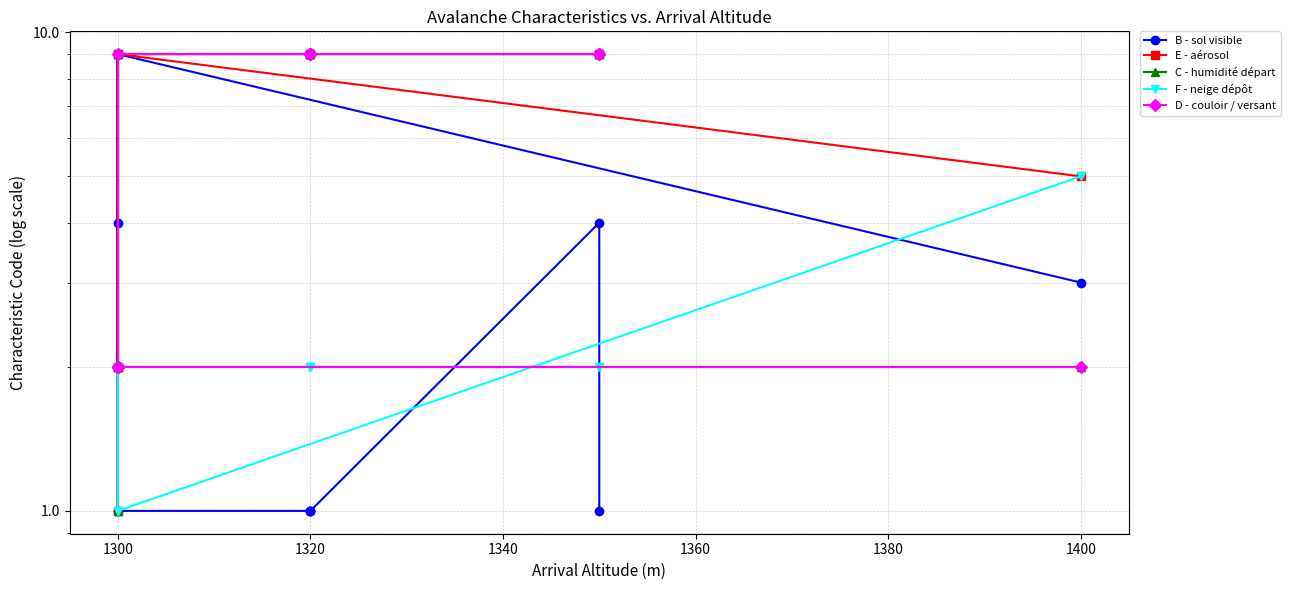

How many C - humidité départ values are between 2 and 9?

11